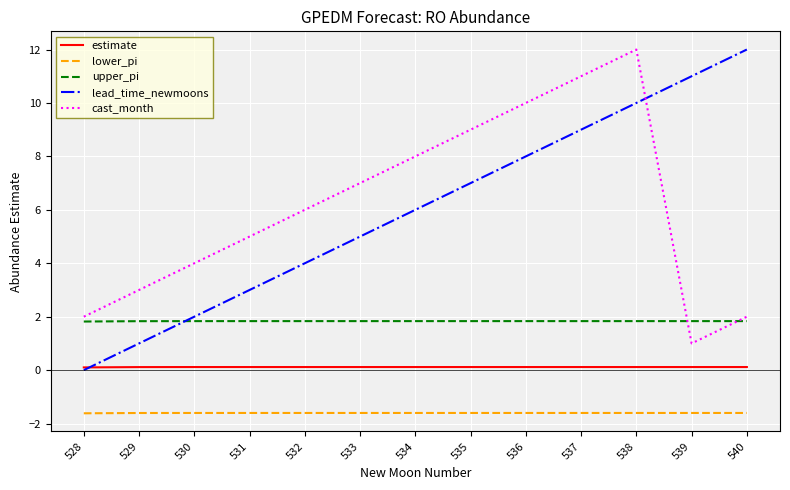

Rank the series at 529 from highest to lowest value.

cast_month, upper_pi, lead_time_newmoons, estimate, lower_pi